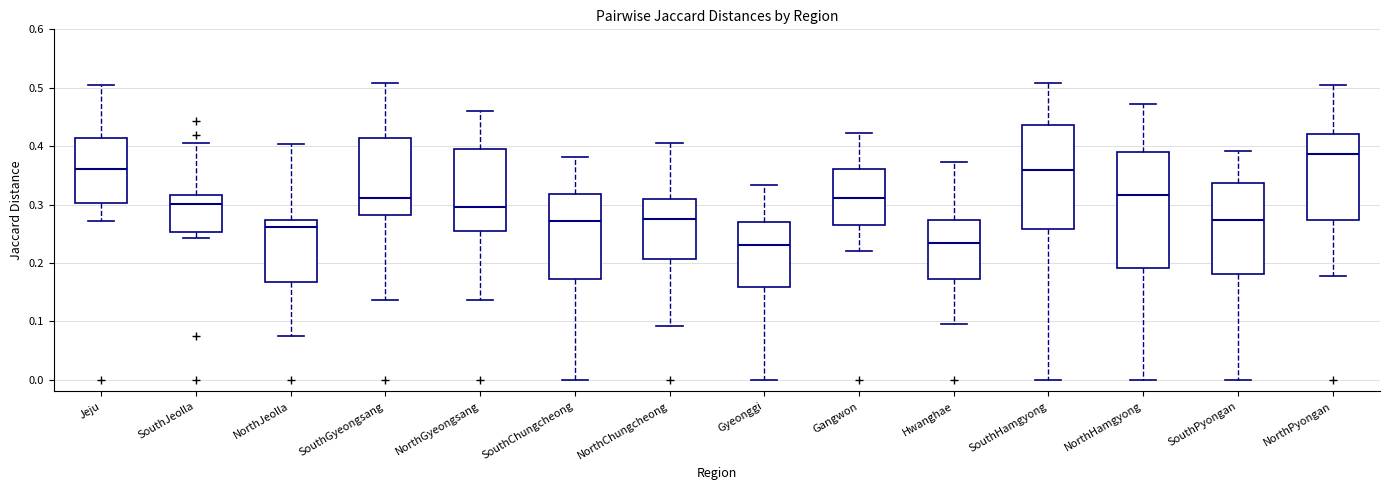

Reading left to right, transcribe this box plot: for each box, give where its median line is, the range the box spans, and where its two whiskers end, as read against the y-axis. The values are not printed on the chart, so give them approximately, as read against the axis.

Jeju: median 0.36, box 0.30 to 0.41, whiskers 0.27 to 0.50
SouthJeolla: median 0.30, box 0.25 to 0.32, whiskers 0.24 to 0.41
NorthJeolla: median 0.26, box 0.17 to 0.27, whiskers 0.07 to 0.40
SouthGyeongsang: median 0.31, box 0.28 to 0.41, whiskers 0.14 to 0.51
NorthGyeongsang: median 0.30, box 0.26 to 0.39, whiskers 0.14 to 0.46
SouthChungcheong: median 0.27, box 0.17 to 0.32, whiskers 0.00 to 0.38
NorthChungcheong: median 0.27, box 0.21 to 0.31, whiskers 0.09 to 0.40
Gyeonggi: median 0.23, box 0.16 to 0.27, whiskers 0.00 to 0.33
Gangwon: median 0.31, box 0.27 to 0.36, whiskers 0.22 to 0.42
Hwanghae: median 0.23, box 0.17 to 0.27, whiskers 0.10 to 0.37
SouthHamgyong: median 0.36, box 0.26 to 0.44, whiskers 0.00 to 0.51
NorthHamgyong: median 0.32, box 0.19 to 0.39, whiskers 0.00 to 0.47
SouthPyongan: median 0.27, box 0.18 to 0.34, whiskers 0.00 to 0.39
NorthPyongan: median 0.39, box 0.27 to 0.42, whiskers 0.18 to 0.50